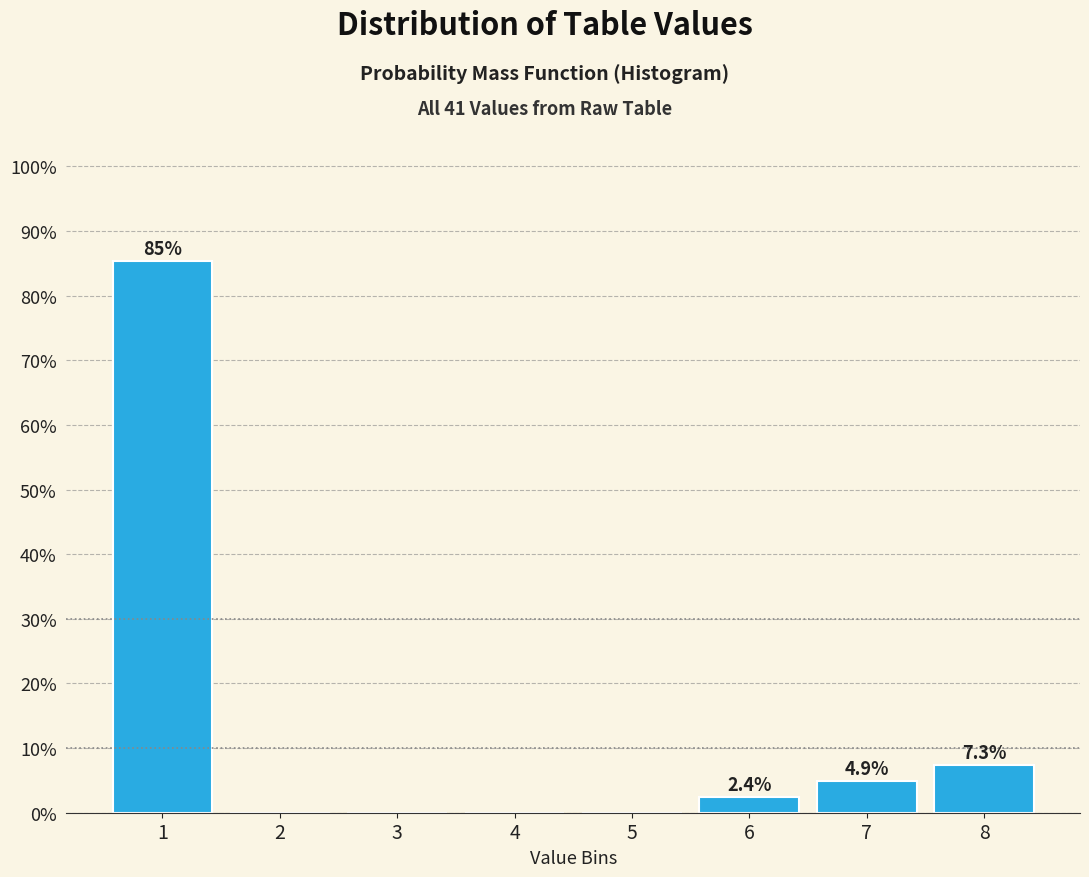

Reading left to right, what are all the values shown in this chart?

1=85.4	2=0.0	3=0.0	4=0.0	5=0.0	6=2.4	7=4.9	8=7.3